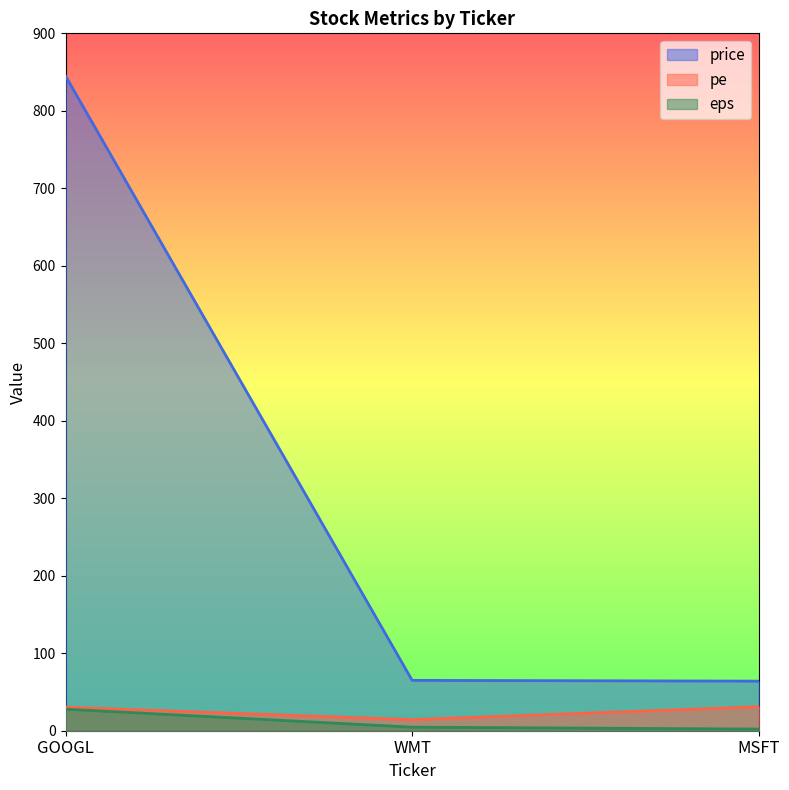

Reading left to right, list all the values displayed in this chart.

price: 845.0	65.0	64.0
pe: 30.4	14.3	31.0
eps: 27.8	4.6	2.1